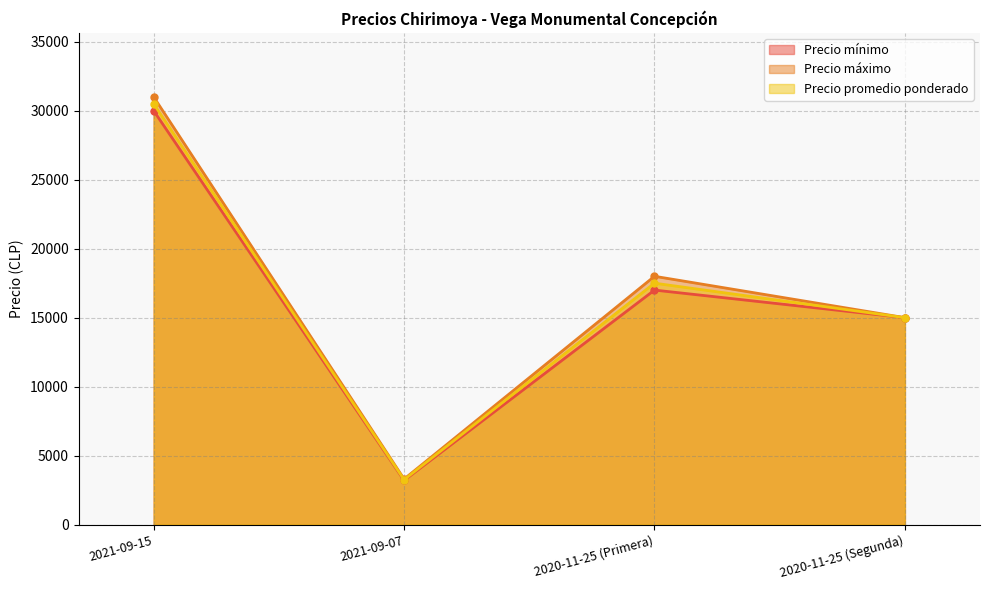

List the labels in order of Precio mínimo value, largest first.

2021-09-15, 2020-11-25 (Primera), 2020-11-25 (Segunda), 2021-09-07